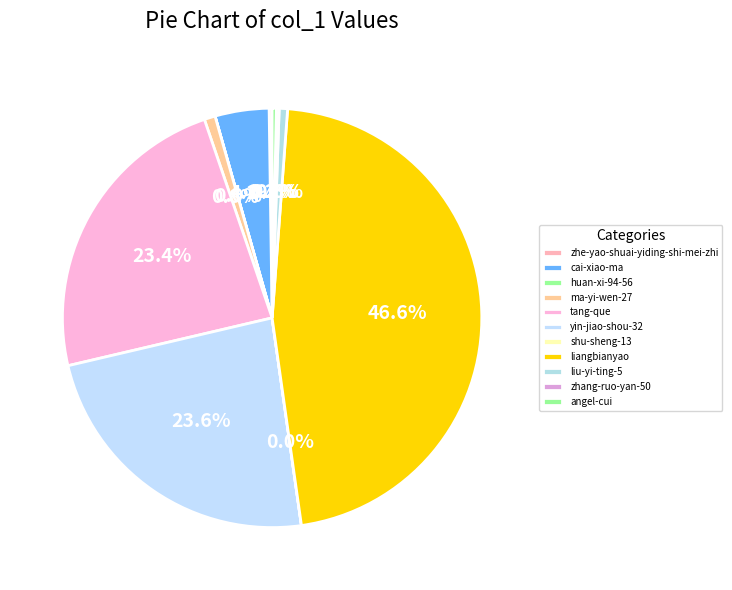

How many segments does this pie chart have?

11